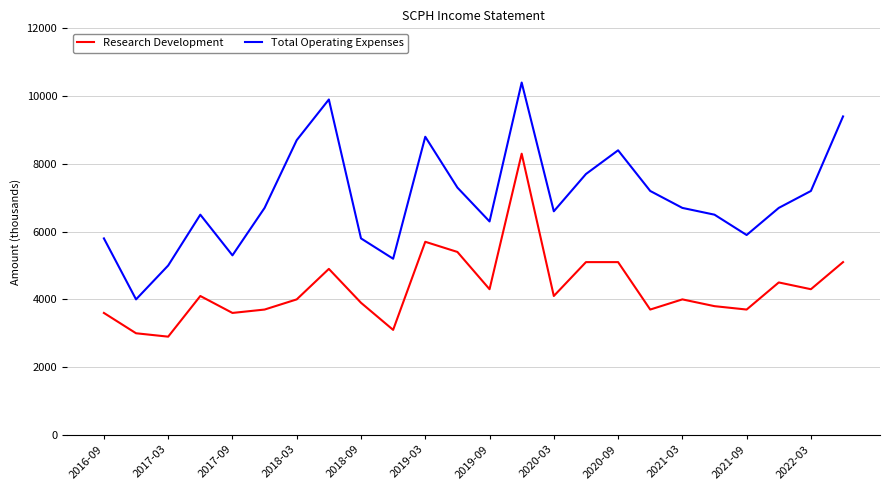

What is the sum of all Research Development values?

103900